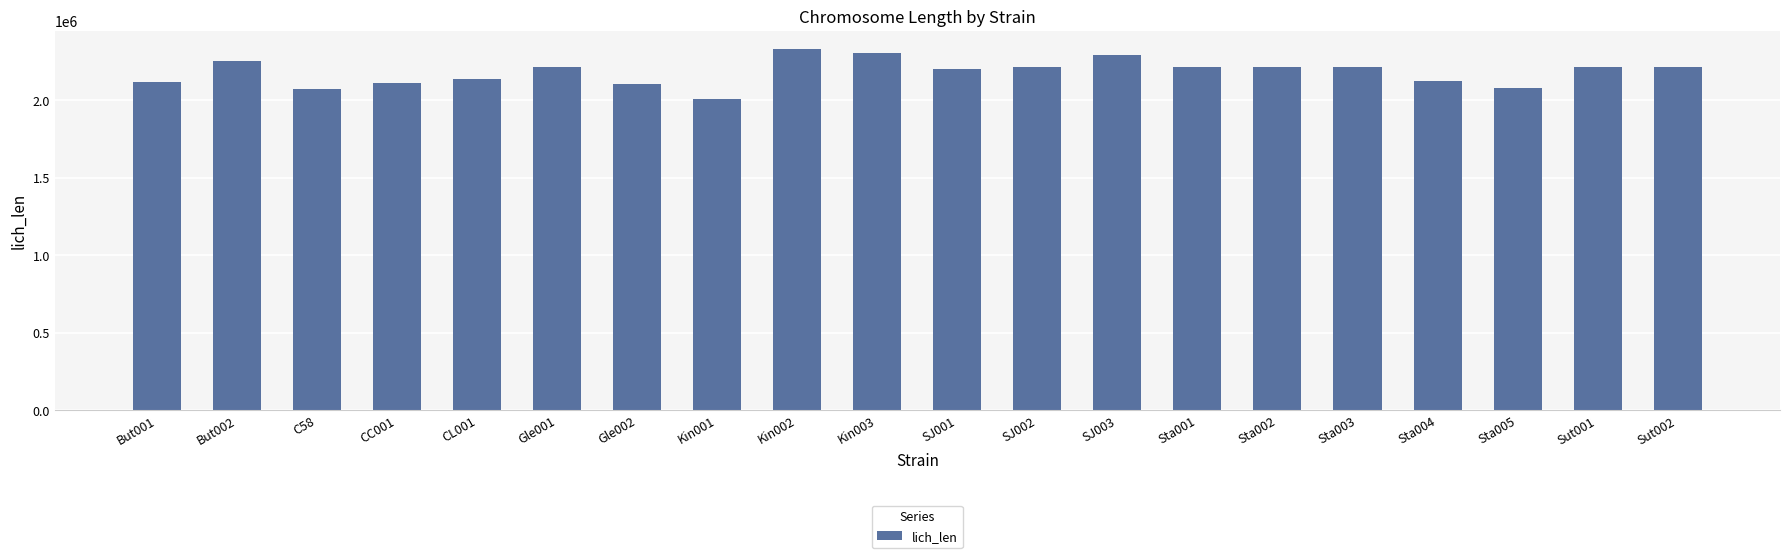

At which category does the chart reach its minimum across all series?

Kin001